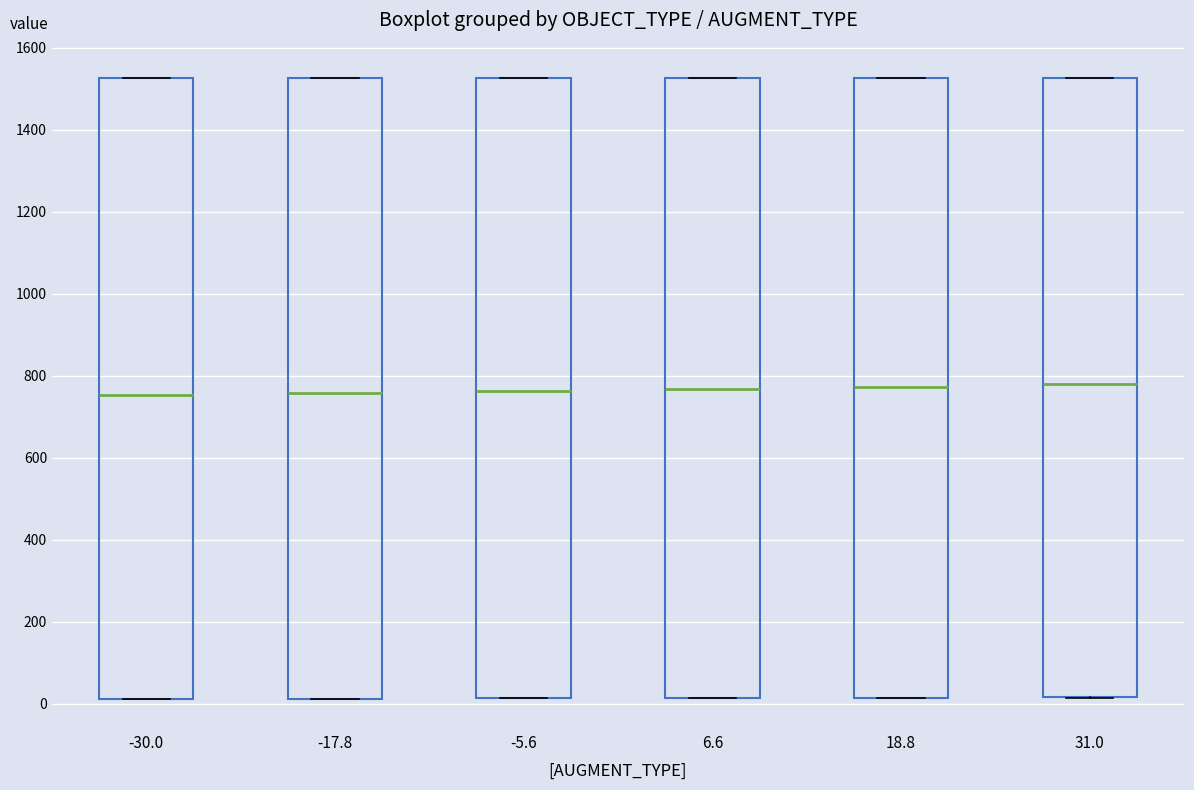

Where does the median line of the box at x = -17.8 sit on the y-axis? The values are not printed on the chart, so give them approximately, as read against the axis.

760